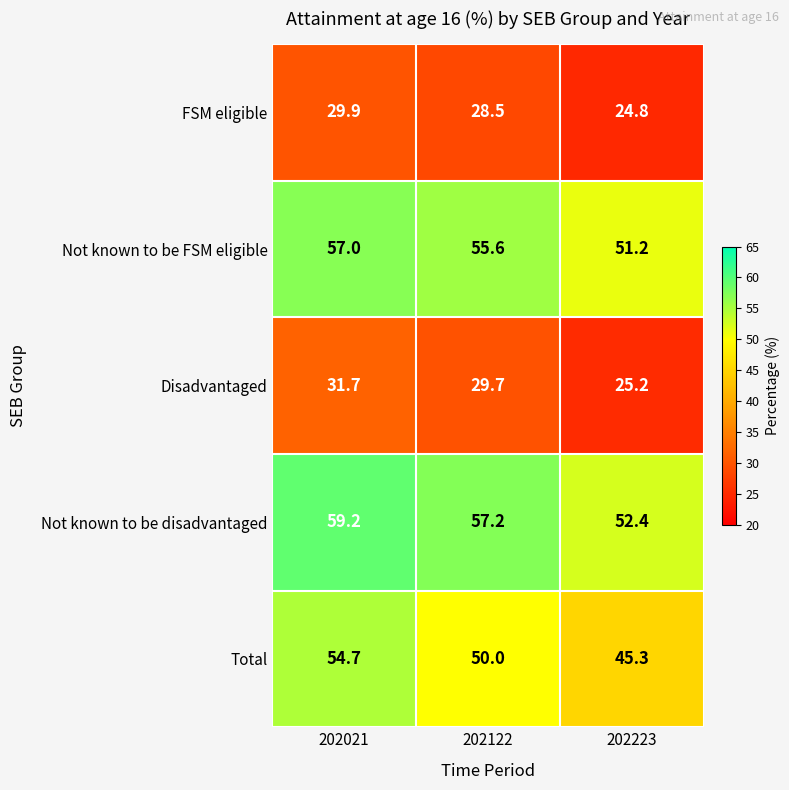

Count the number of categories in the chart.

3